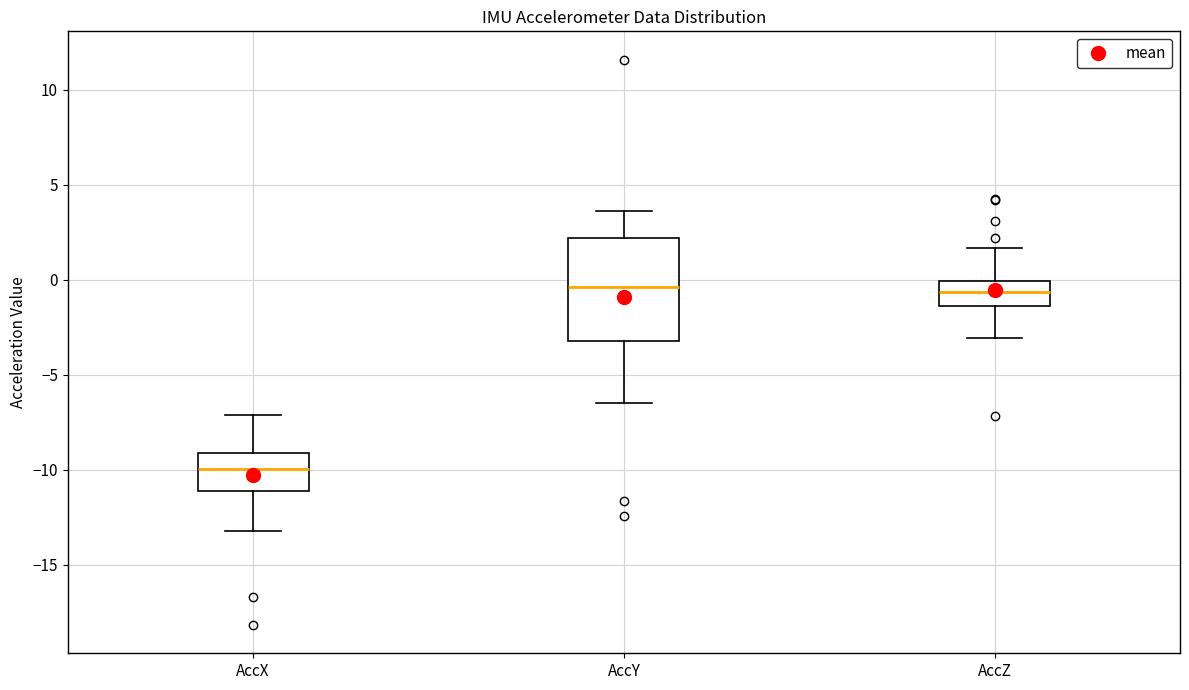

Which box is the tallest, from its lower edge to its upper edge?

AccY